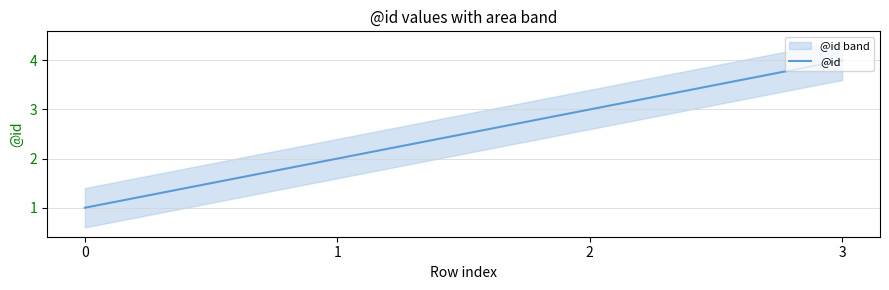

What is the value of the 4th point from the left?

4